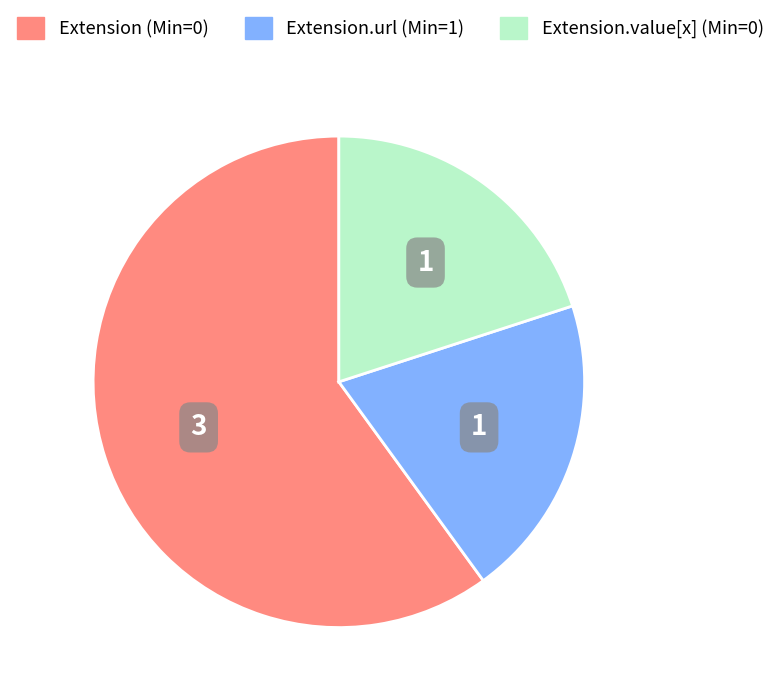

Is there any slice that represents more than half of the pie?

Yes